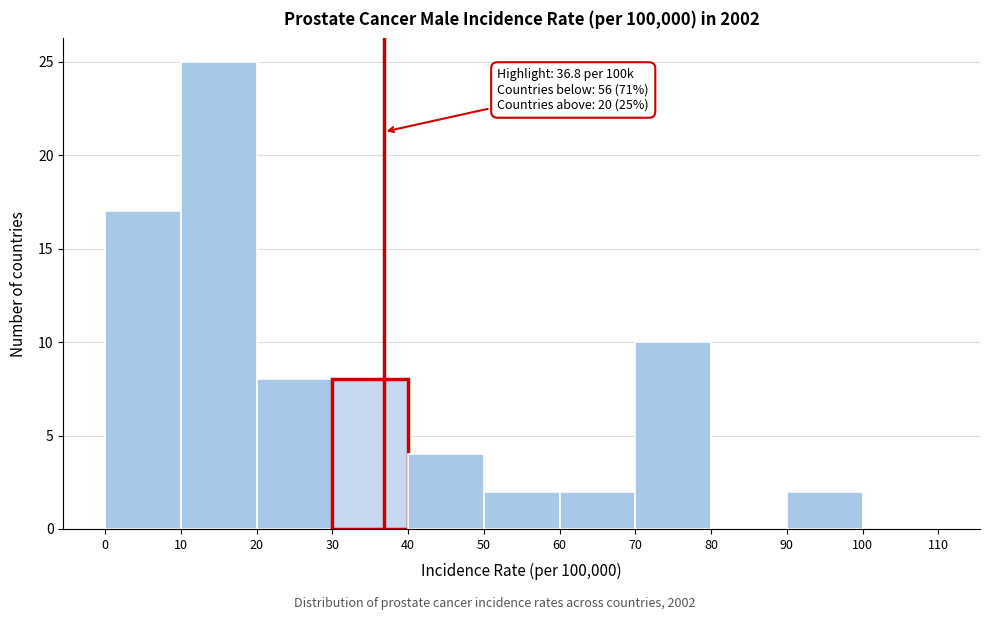

Which range on the x-axis has the tallest bar?

10 to 20